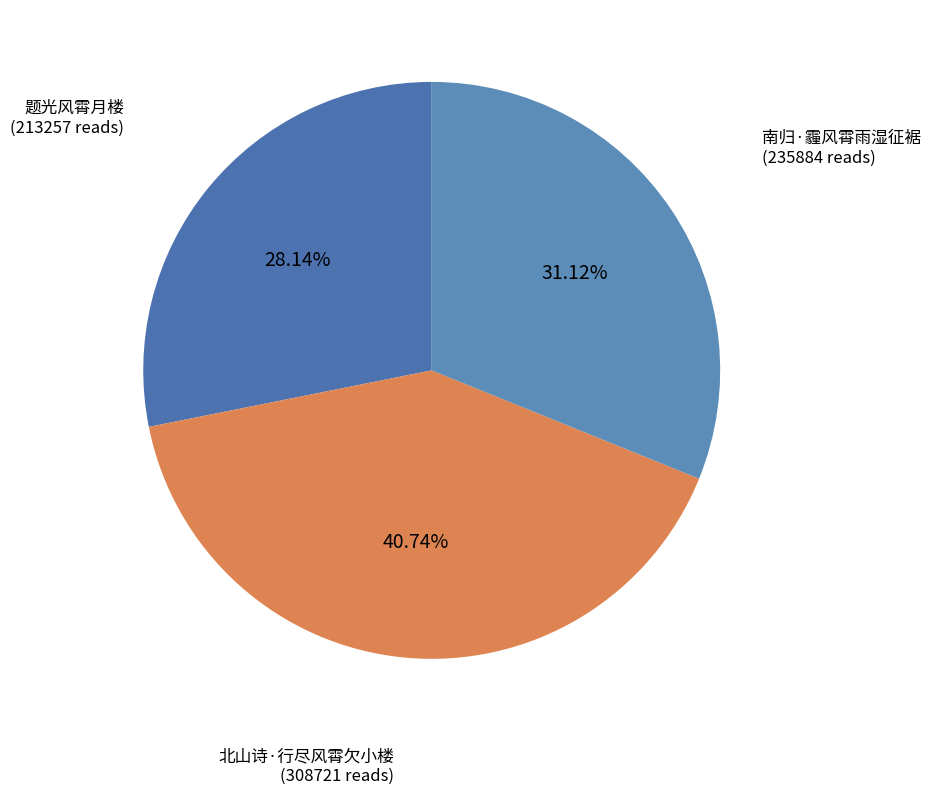

How many segments does this pie chart have?

3